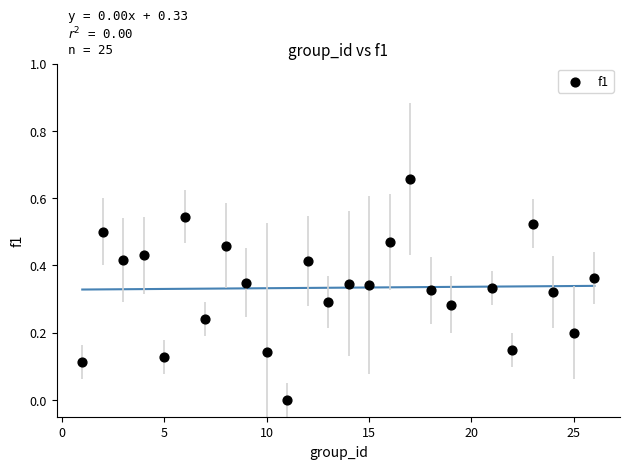

What is the range of X values (max minus min)?

25.0